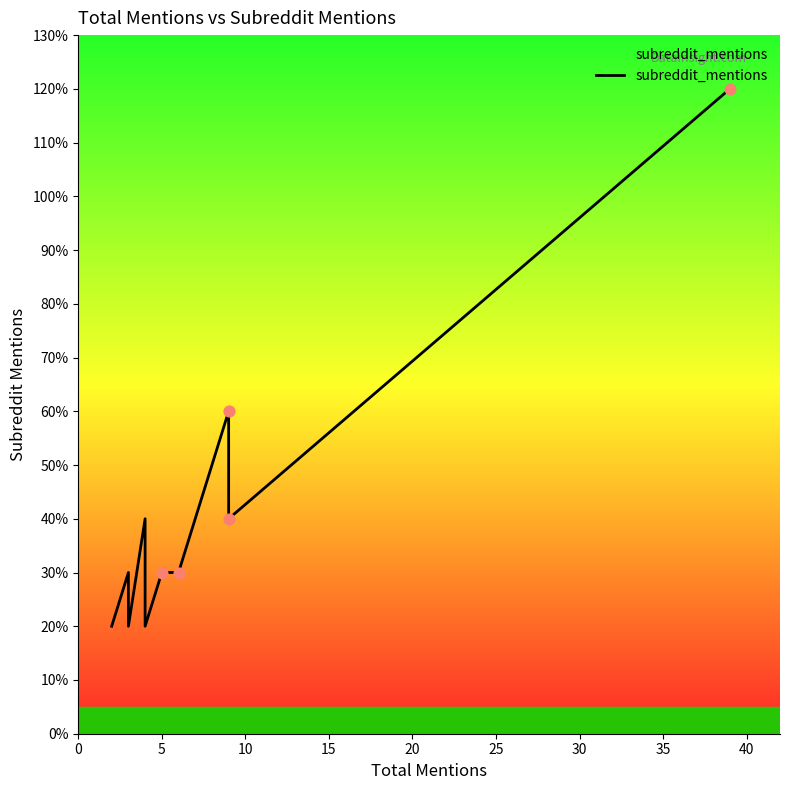

Approximately how many times larger is the value at 5 compared to 25?

1.0